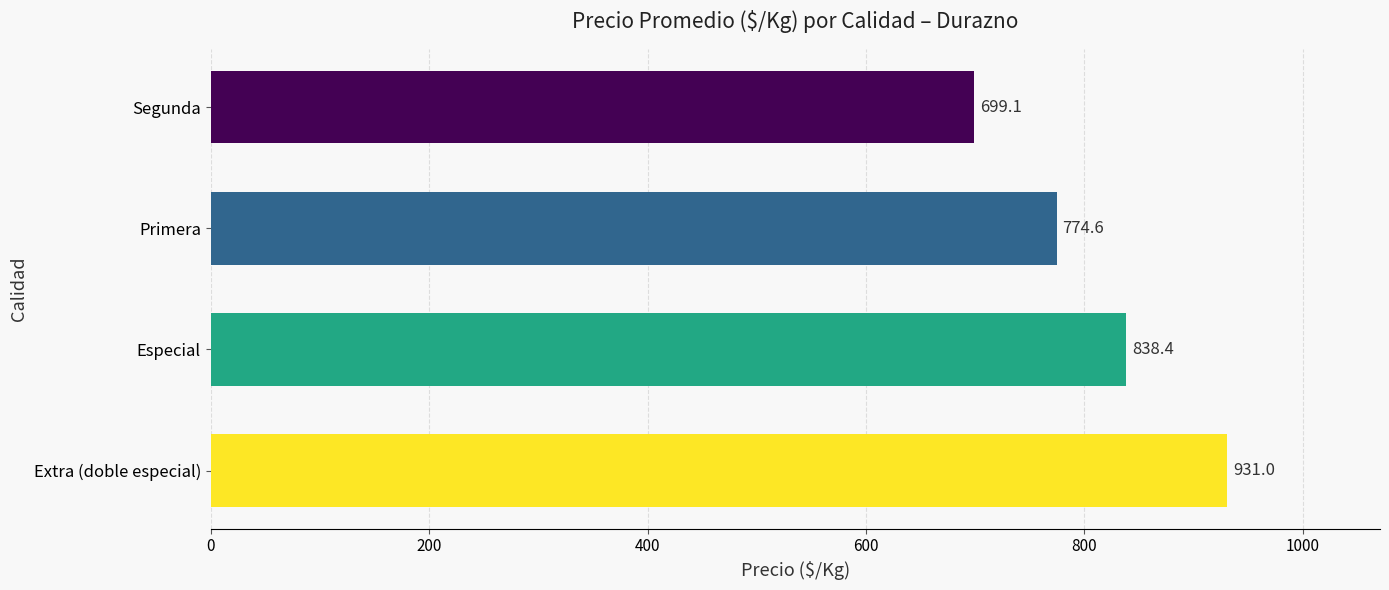

How many values exceed 838?

2